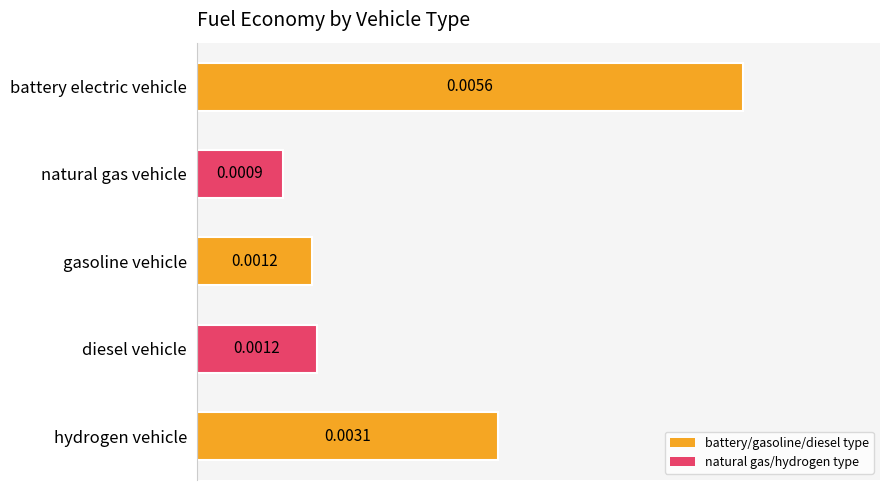

Which label corresponds to the smallest value in the chart?

natural gas vehicle